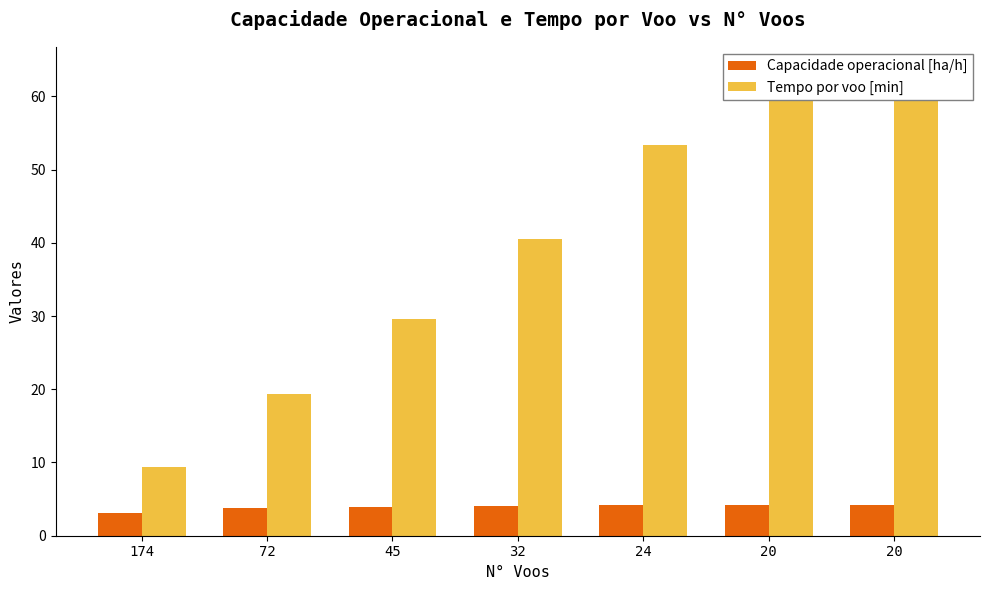

At which category is the sum across all series the highest?

20